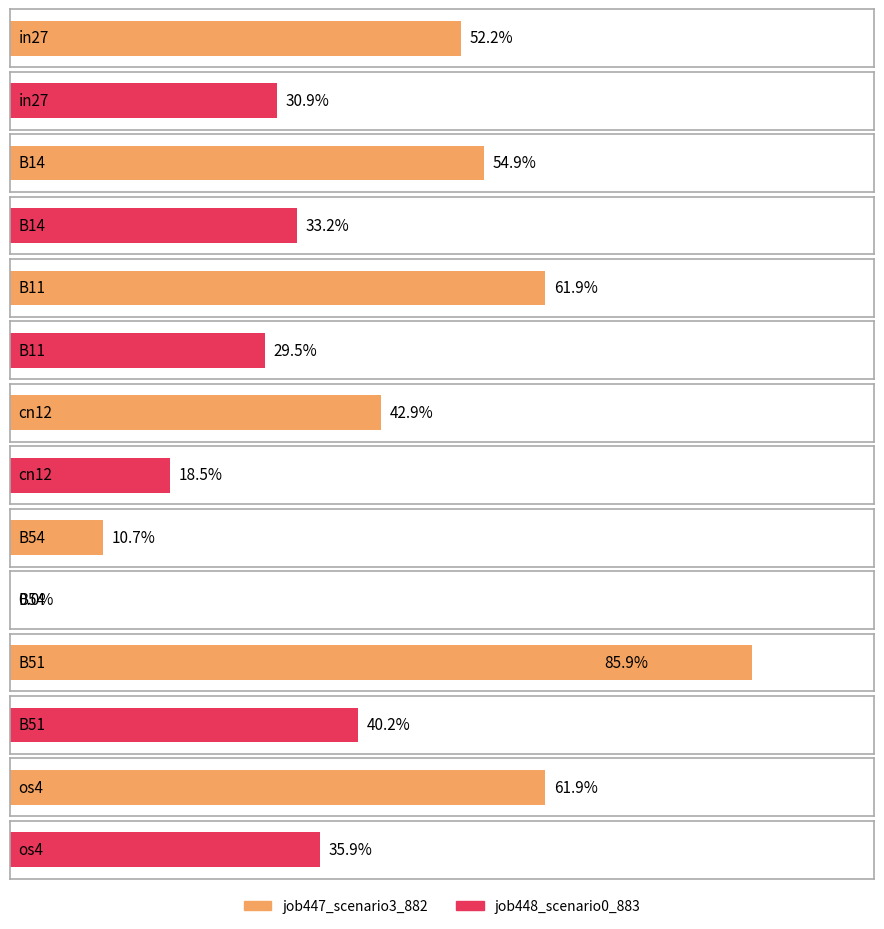

Which series has the largest range (max minus min)?

job447_scenario3_882